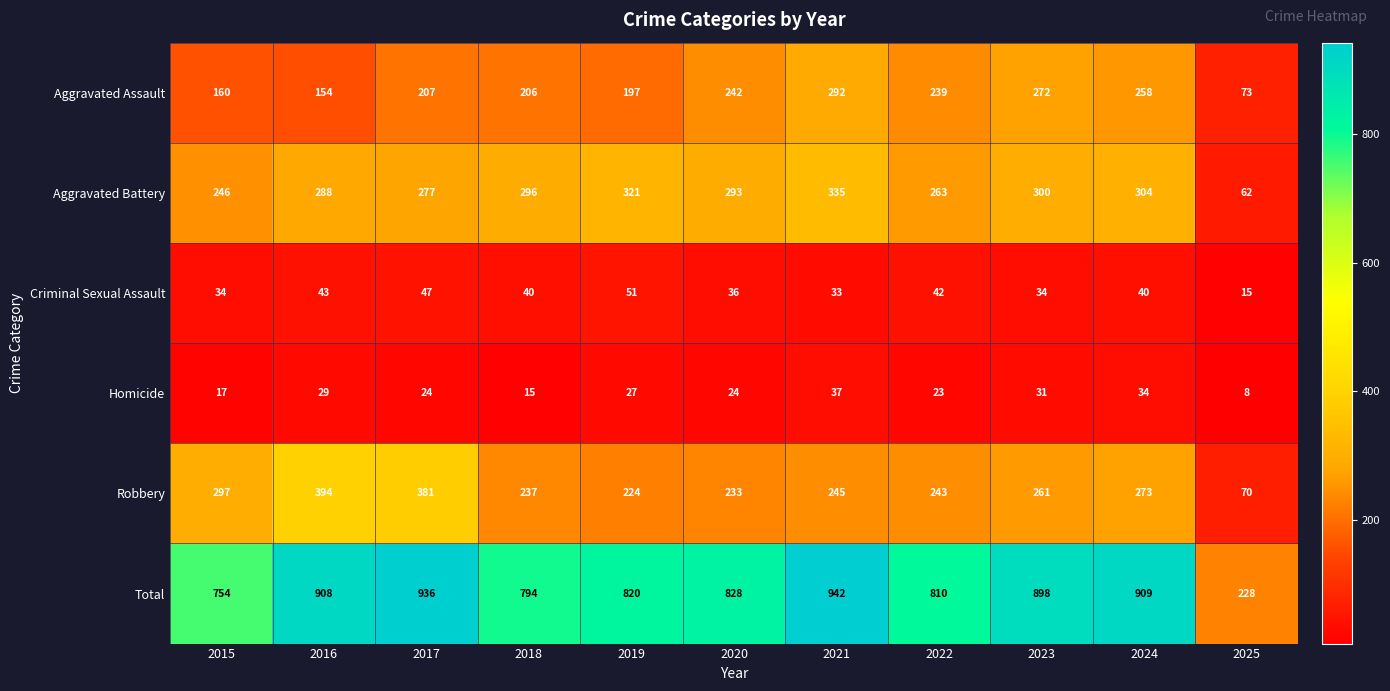

What is the maximum value for Aggravated Assault?

292